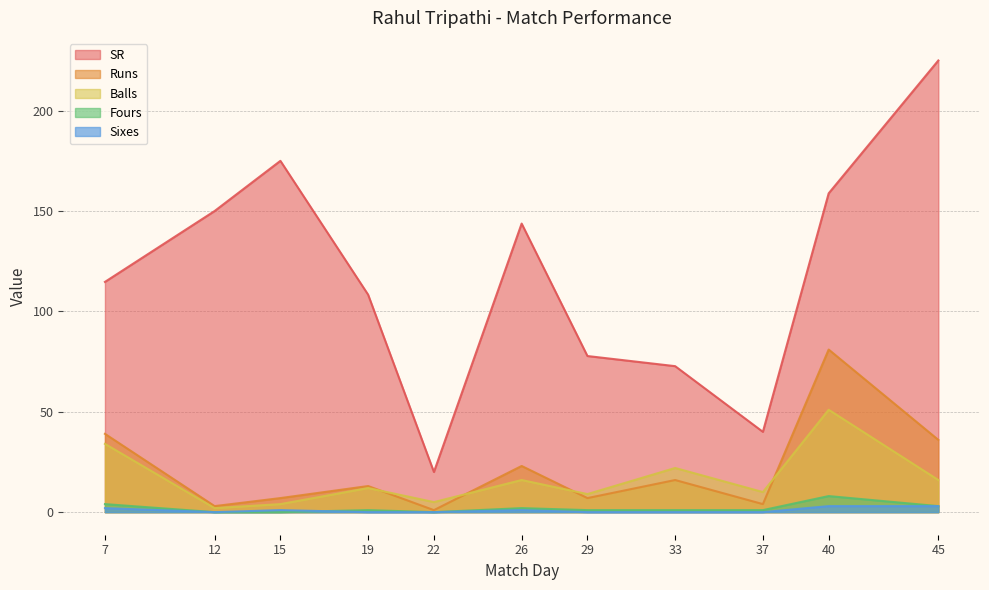

What are all the series names shown in the legend?

SR, Runs, Balls, Fours, Sixes